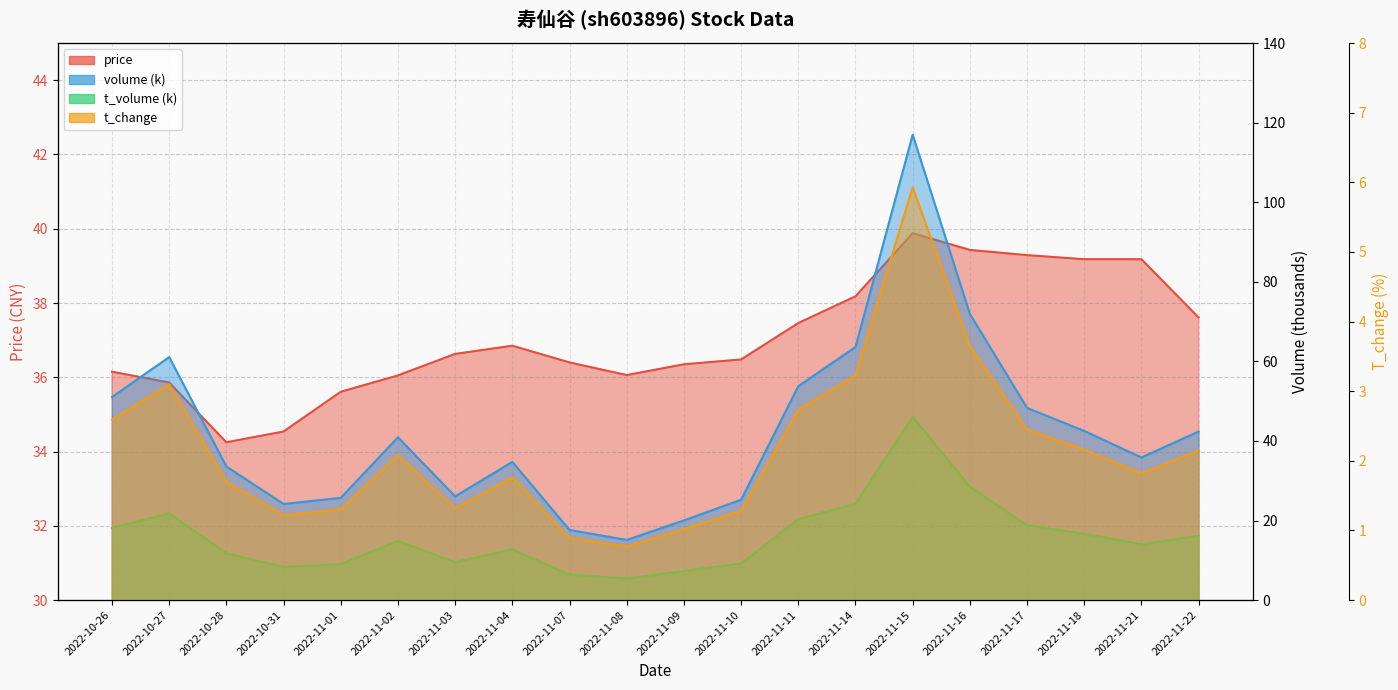

How many values in the t_change series exceed 2?

10